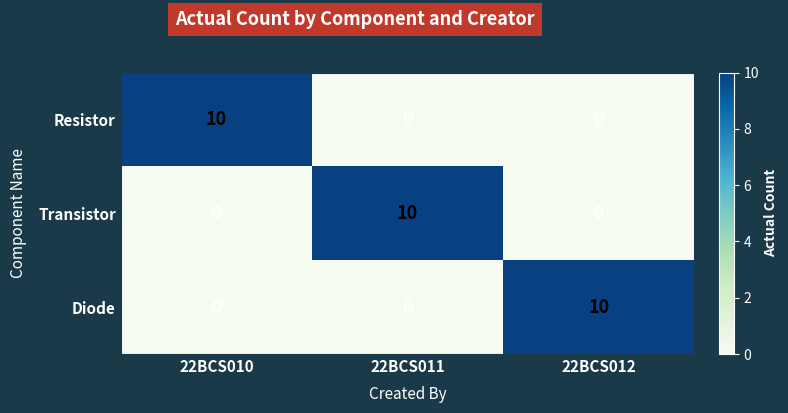

Reading left to right, list all the values displayed in this chart.

Resistor: 22BCS010=10	22BCS011=0	22BCS012=0
Transistor: 22BCS010=0	22BCS011=10	22BCS012=0
Diode: 22BCS010=0	22BCS011=0	22BCS012=10